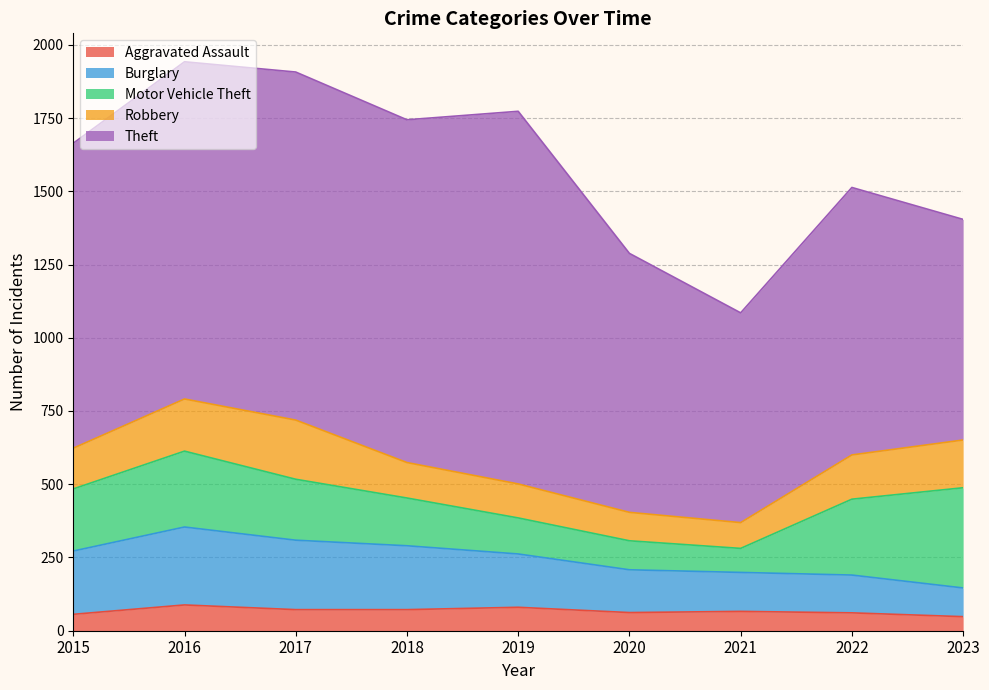

At which category is the sum across all series the highest?

2016